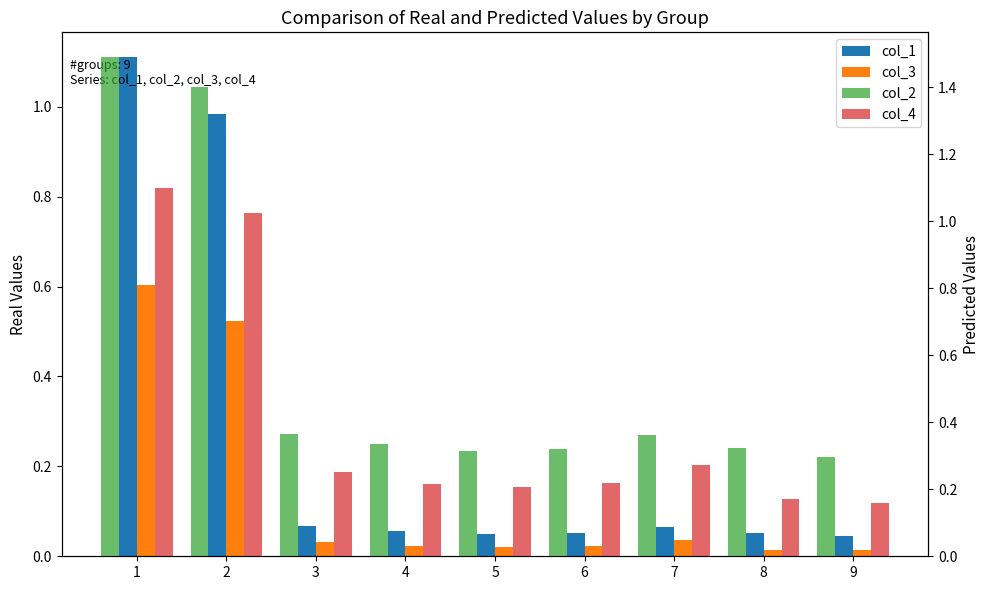

What is the difference between the maximum and minimum values in the col_1 series?

1.1